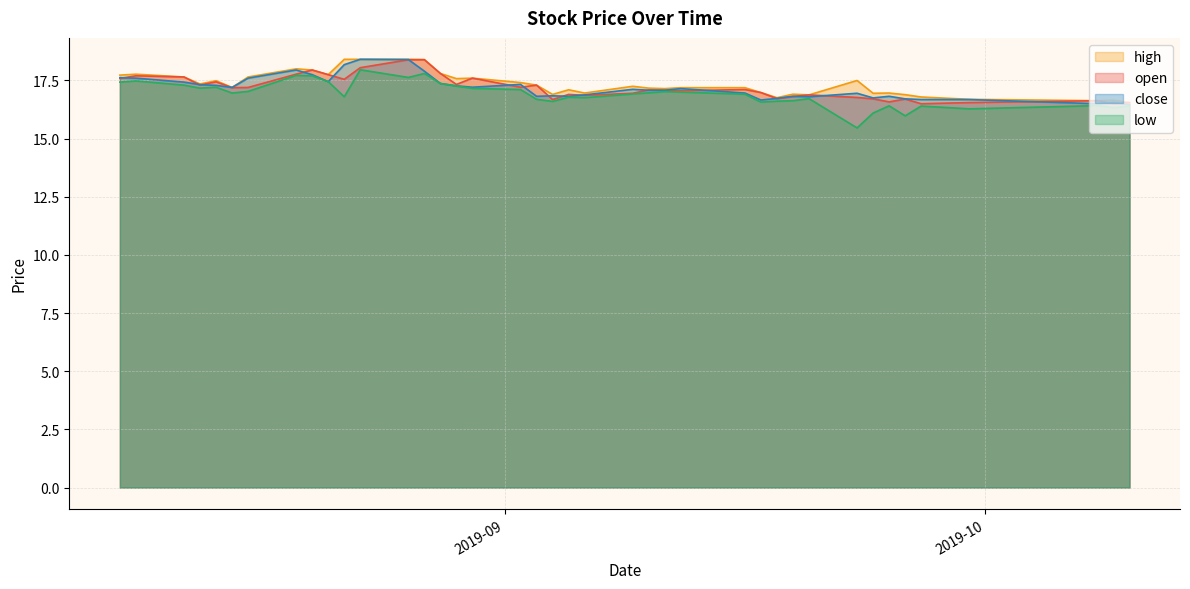

The open series shows 31.7 at 2019-08-09. True or false?

False